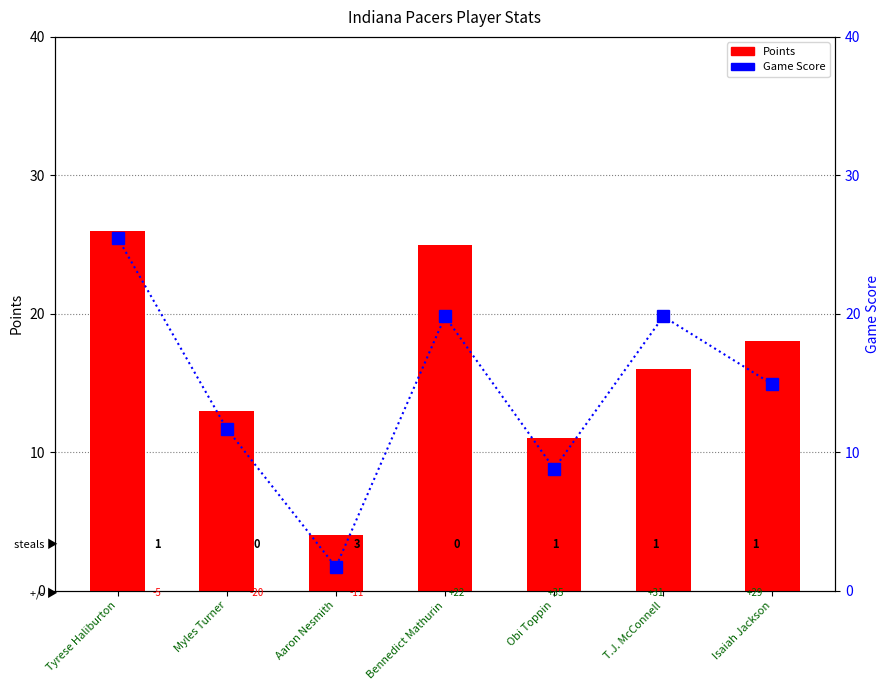

What is the spread (max minus min) of values at T.J. McConnell?

3.8